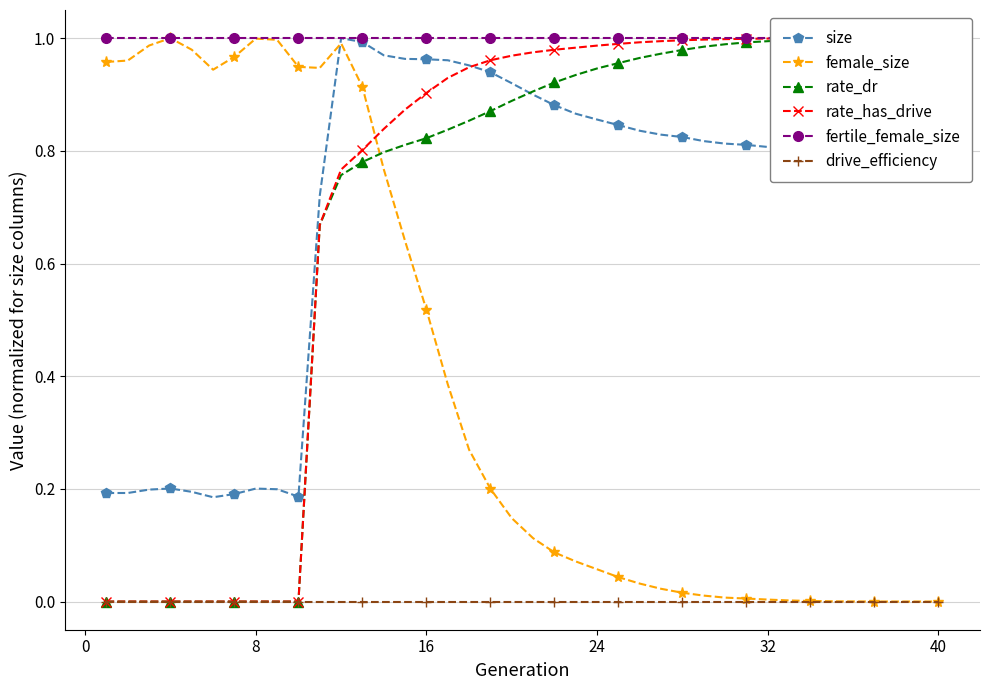

The drive_efficiency series shows 0.0 at 24. True or false?

True